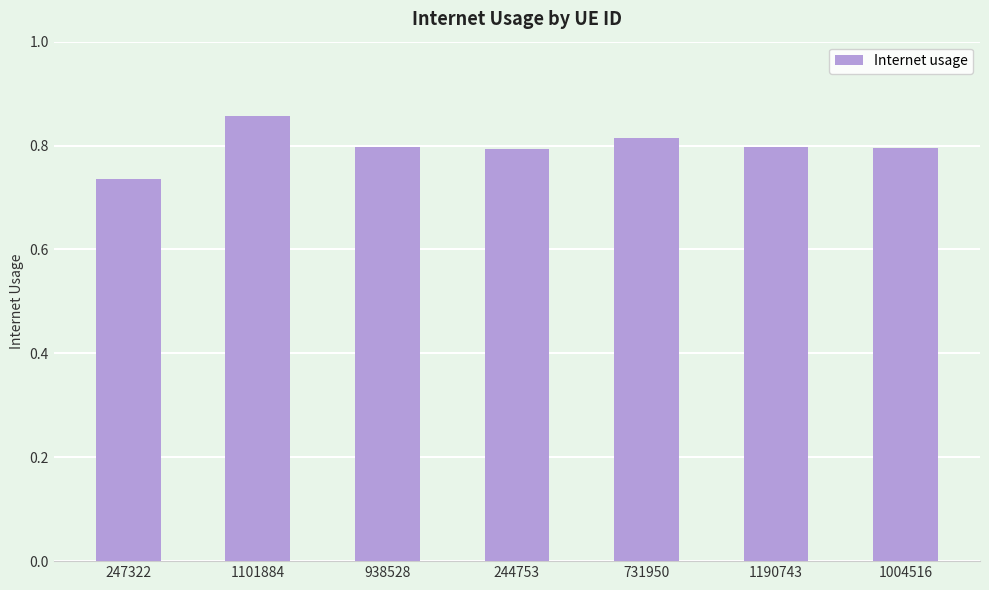

What is the sum of the values at 938528 and 1004516?

1.6